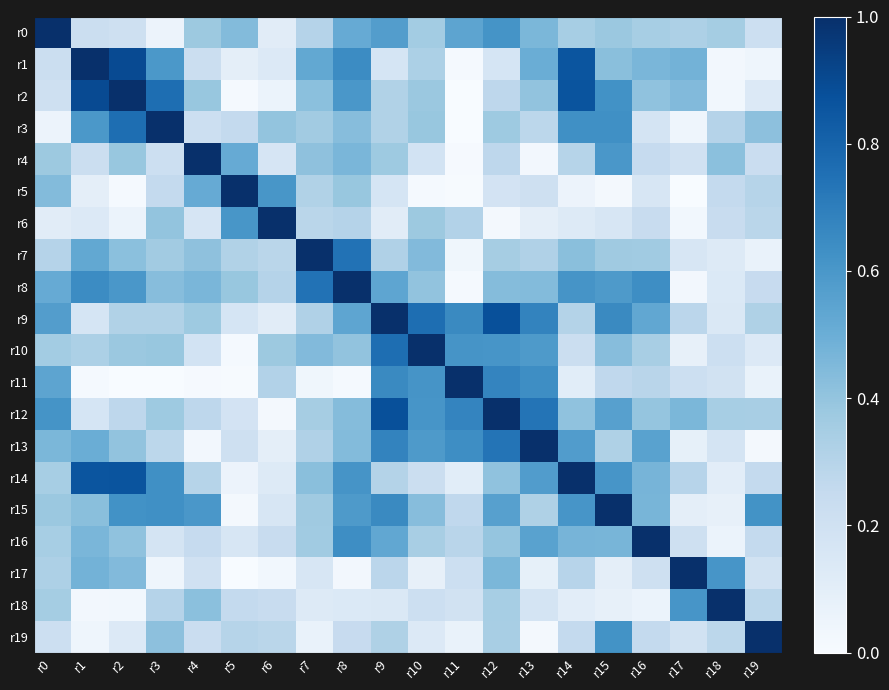

Rank the series at r14 from highest to lowest value.

r14, r2, r1, r3, r8, r15, r13, r16, r7, r12, r0, r9, r4, r17, r19, r10, r6, r11, r18, r5